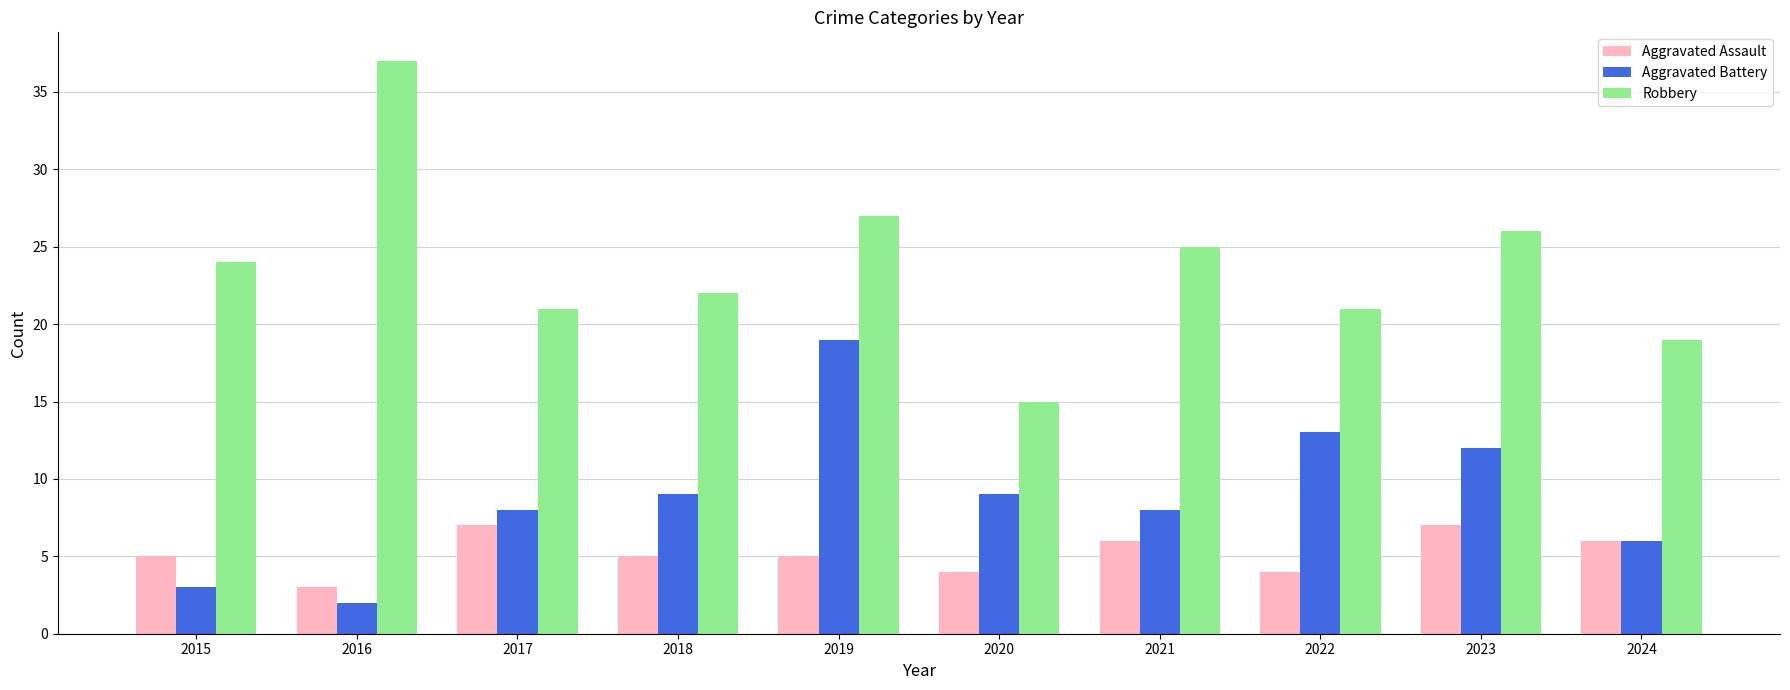

What value does the Aggravated Battery series have at 2017?

8